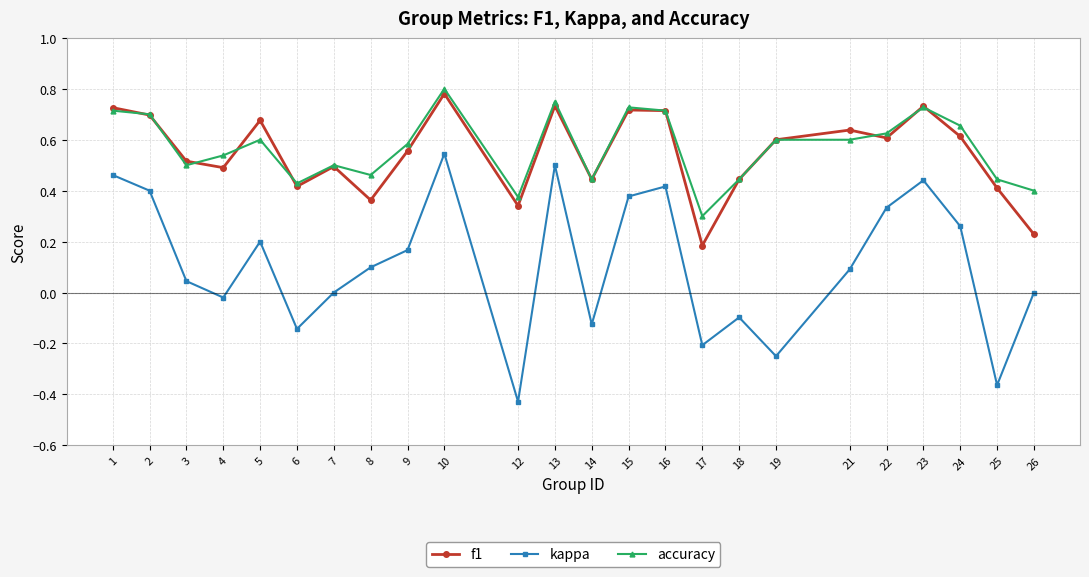

Rank the series at 21 from lowest to highest value.

kappa, accuracy, f1